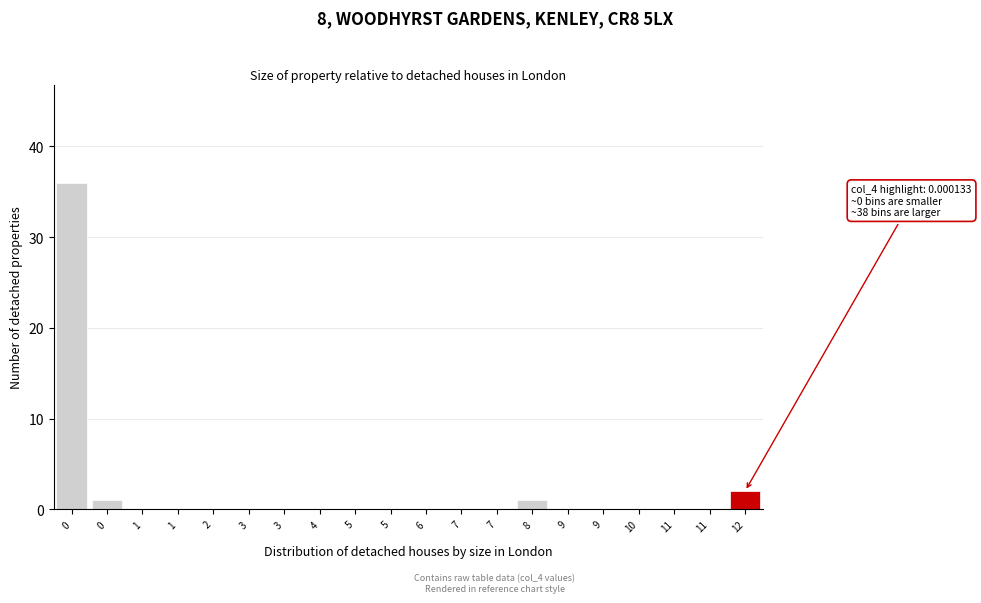

Are the bars horizontal?

No